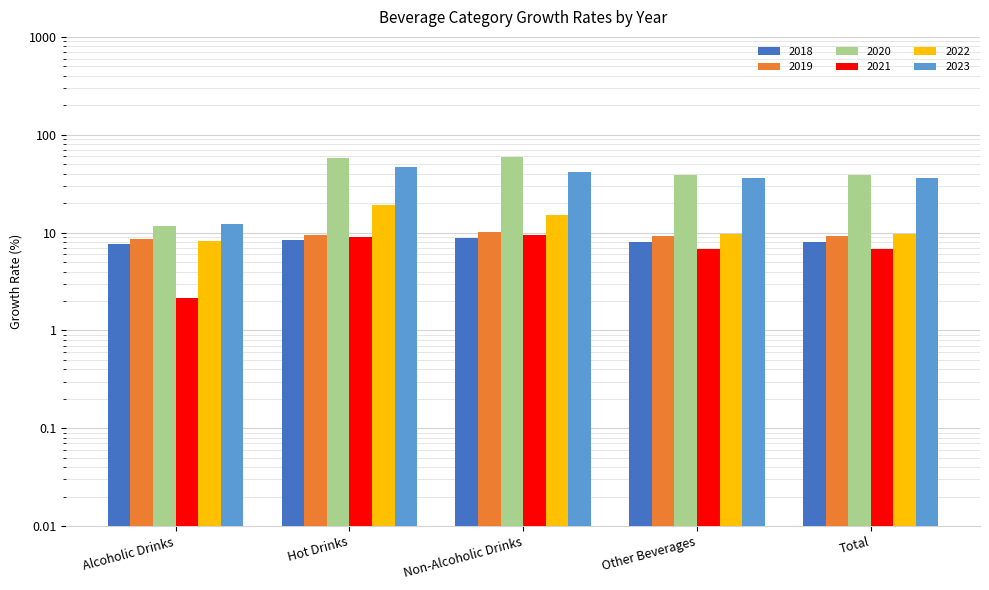

Is the value of 2018 at Hot Drinks greater than the value of 2022 at Alcoholic Drinks?

No